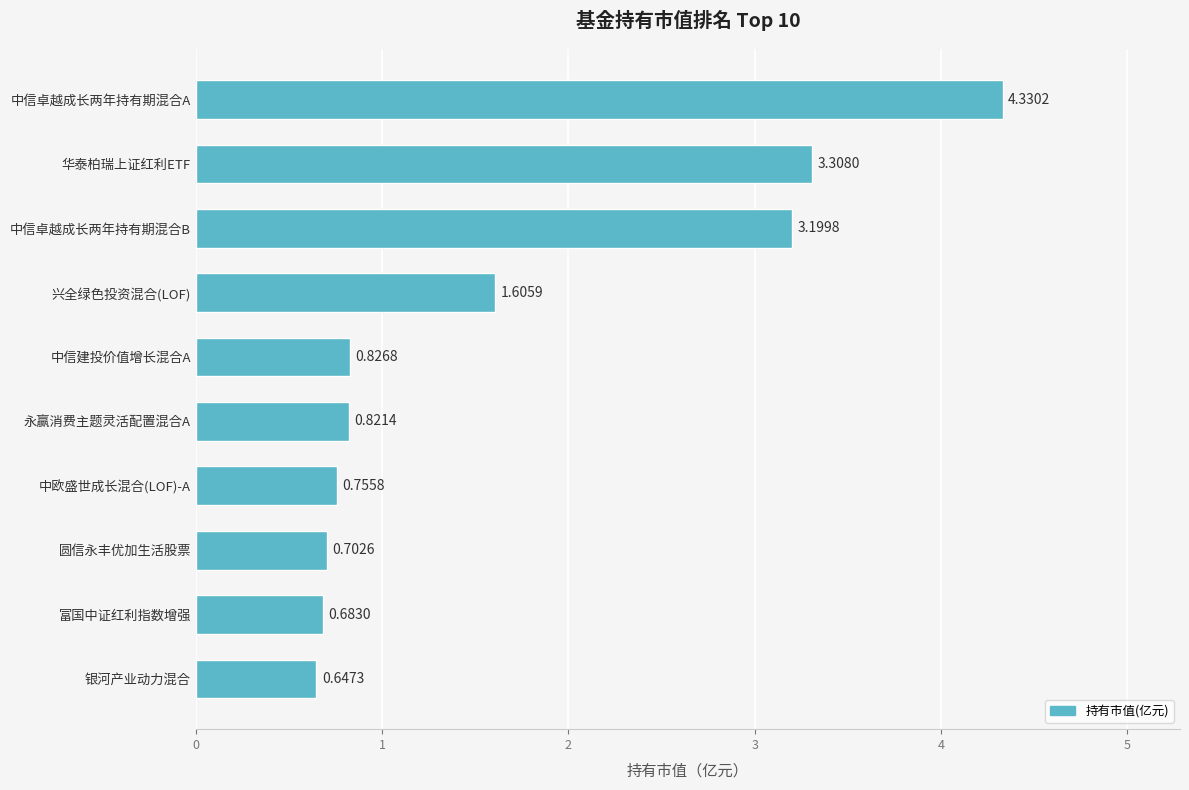

What is the difference between the maximum and minimum values?

3.7